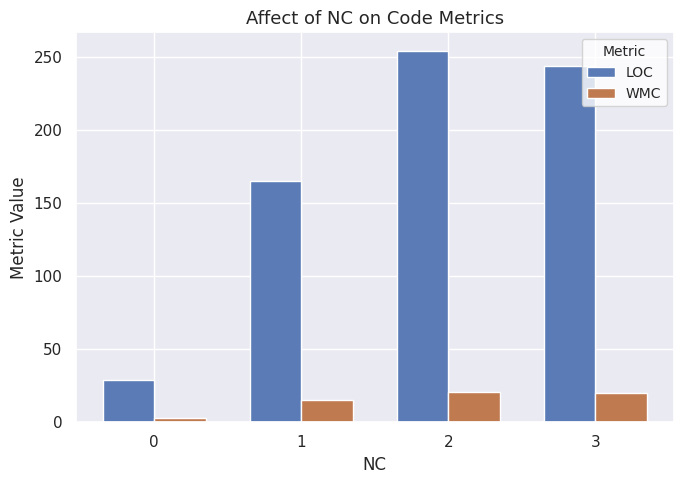

Between 1 and 3, which series saw the biggest shift?

LOC